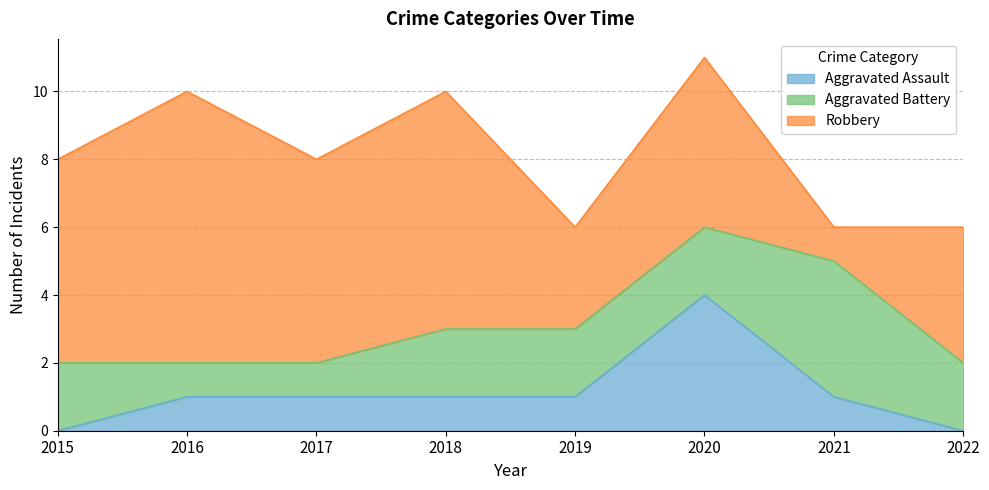

Is it true that Aggravated Battery equals 2 at 2018?

True